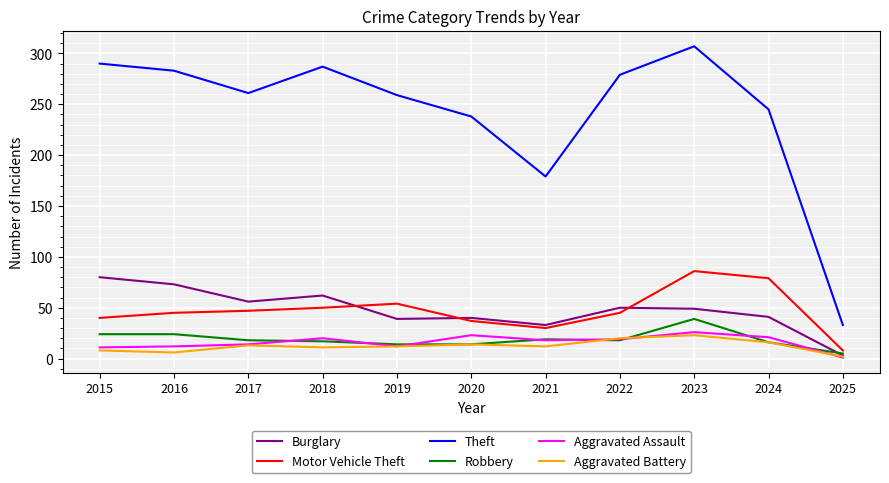

What is the difference between the second highest and minimum values in the Aggravated Battery series?

18